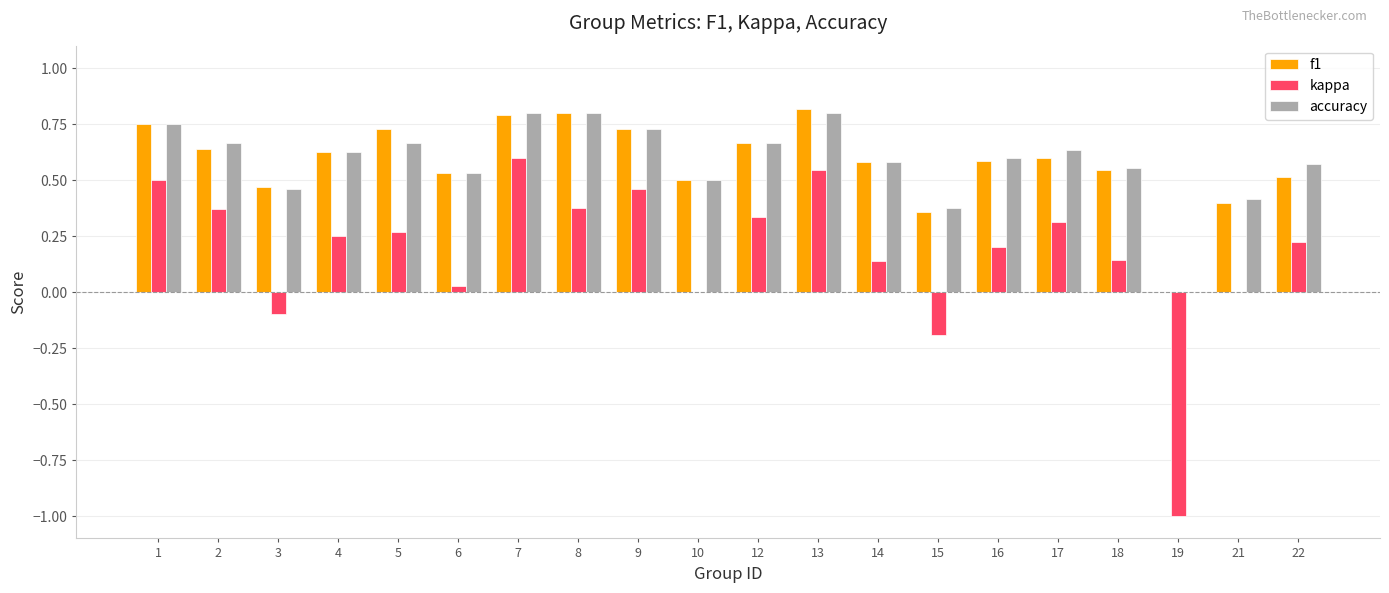

Between 2 and 10, which series saw the biggest shift?

kappa